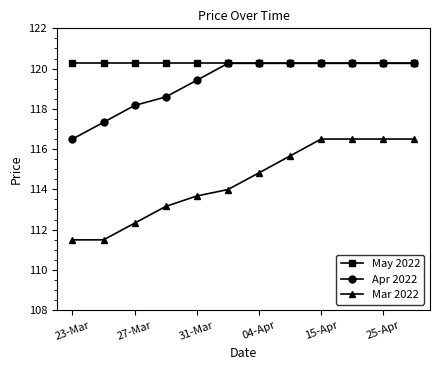

What is the minimum value shown in the chart?

111.5